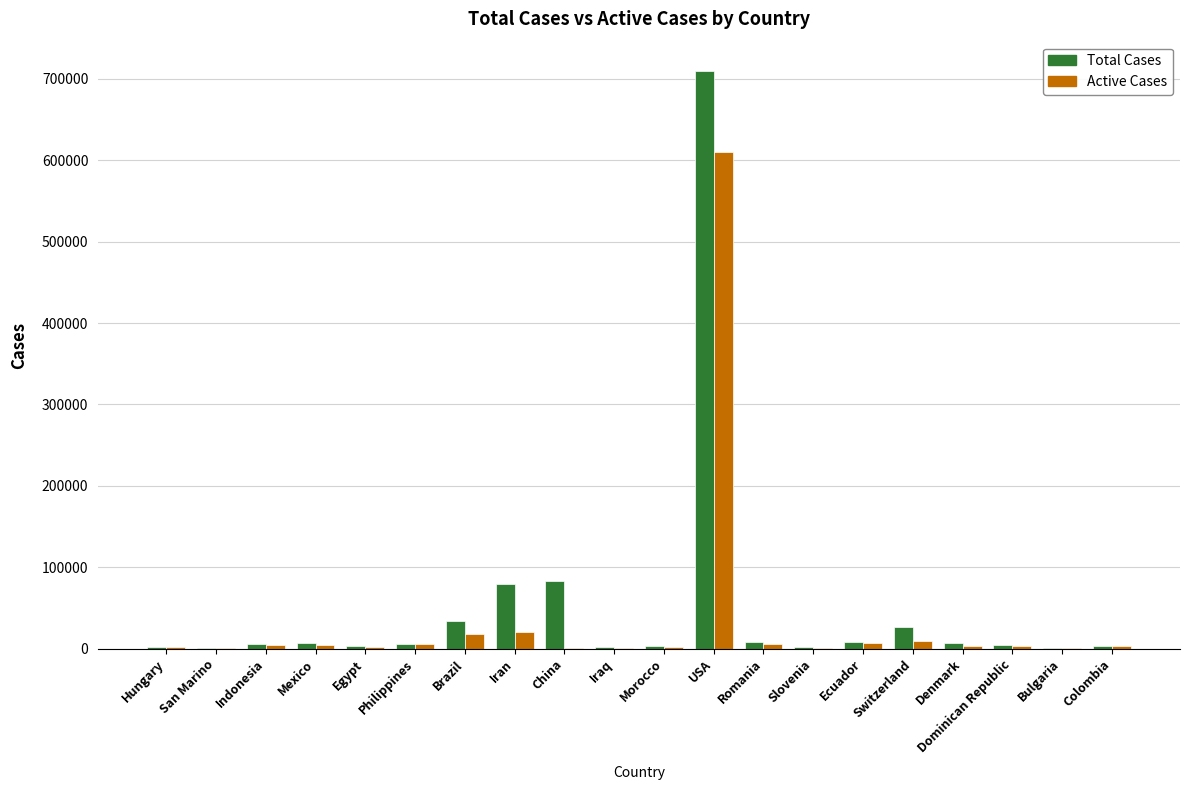

What is the sum of all Active Cases values?

703804